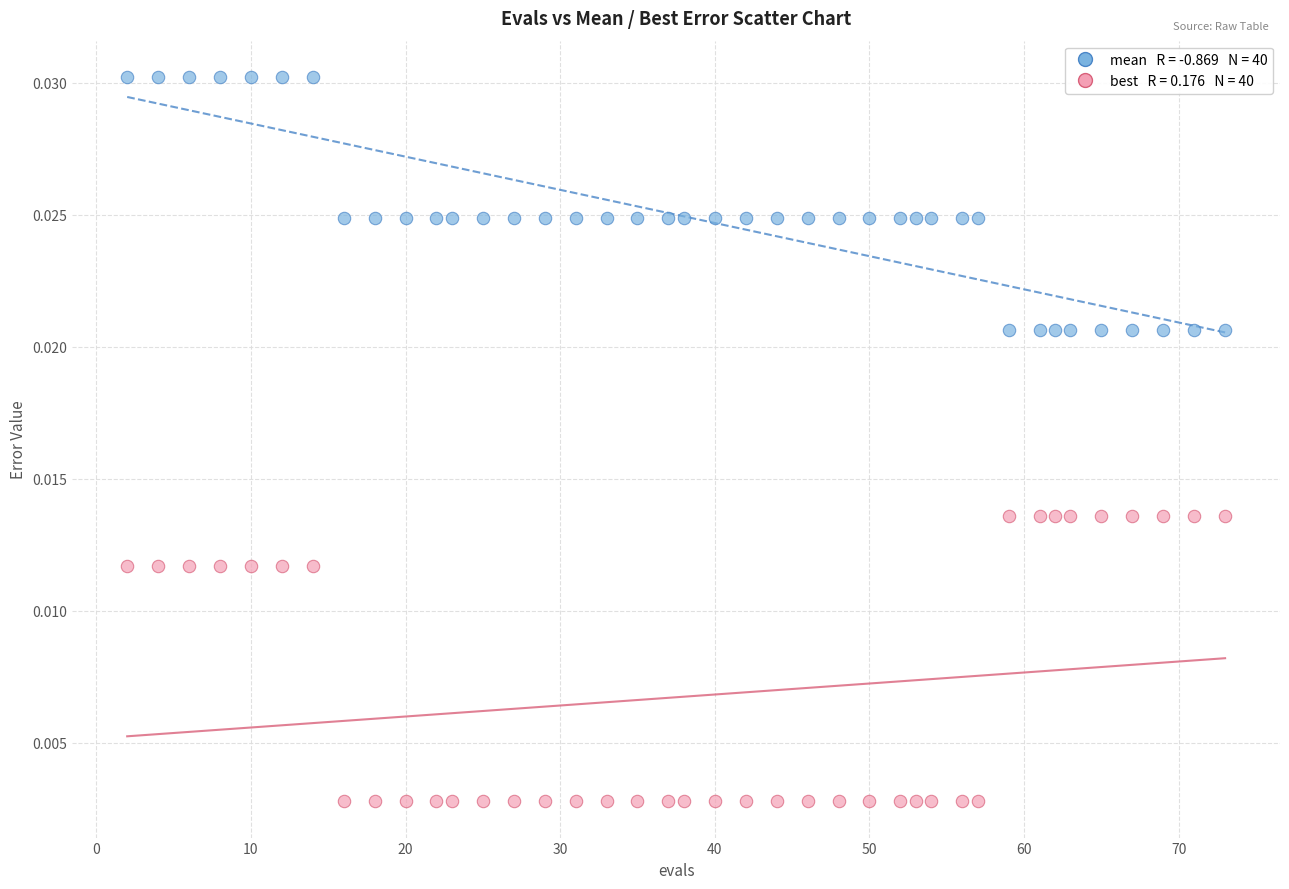

Across all data points, what is the range of X values (max minus min)?

71.0